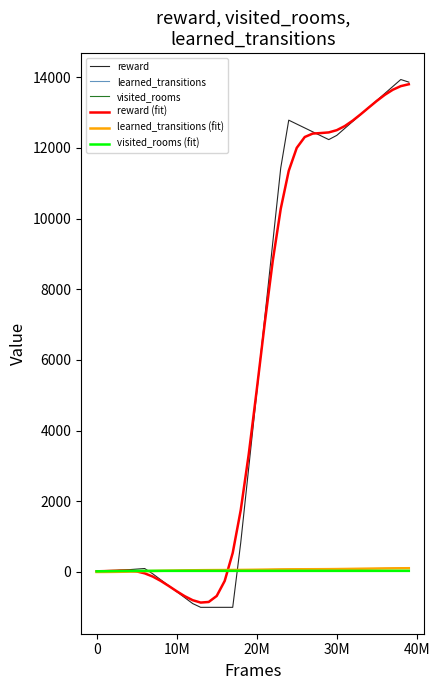

Which series has the widest spread of values?

reward